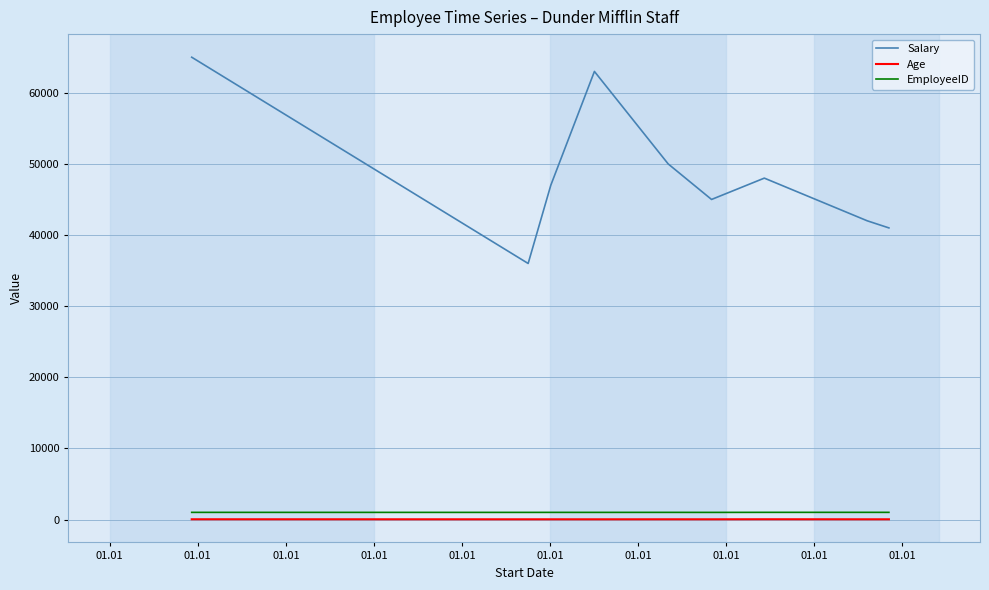

Does the chart have visible grid lines?

Yes